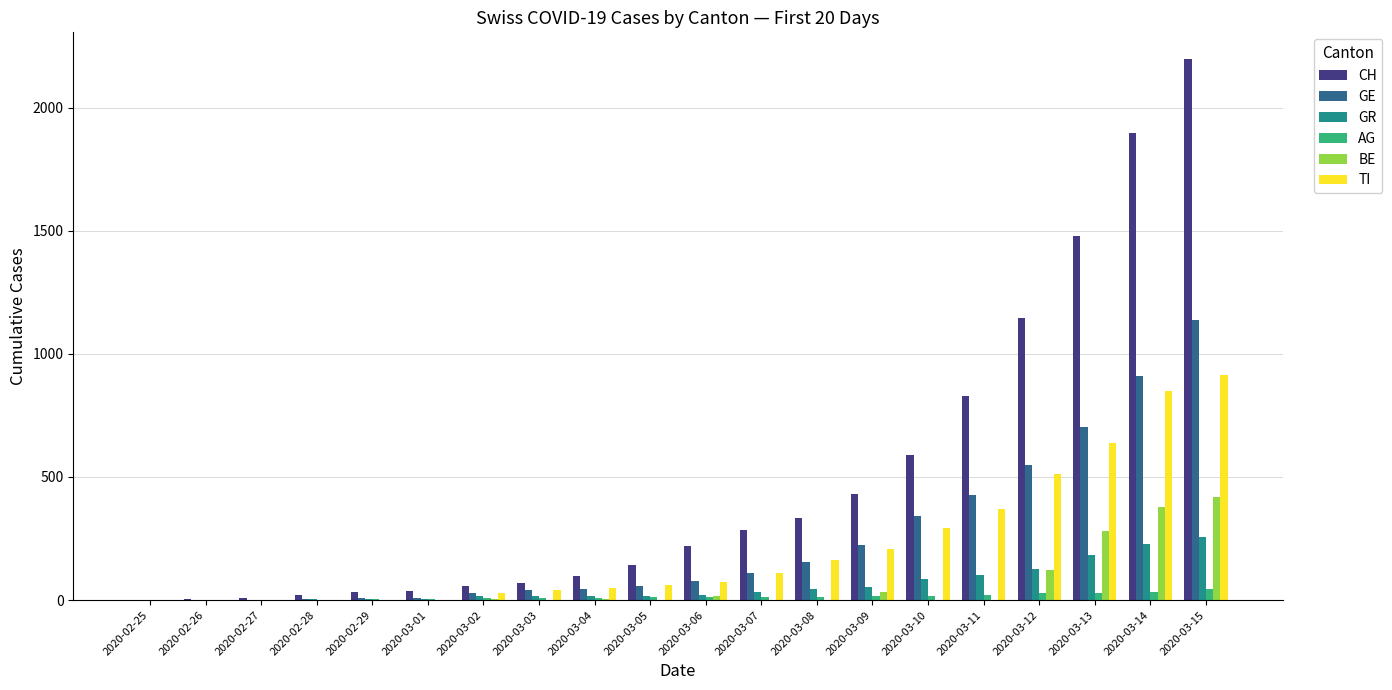

Between 2020-03-11 and 2020-03-13, which series saw the biggest shift?

CH